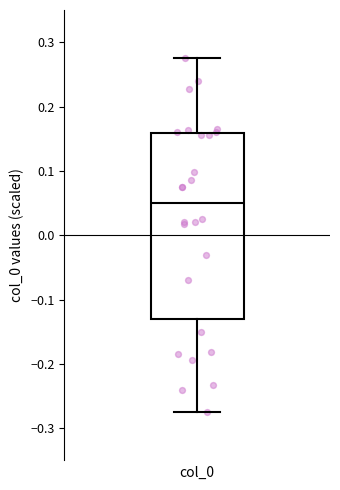

Transcribe this box plot: give where the median line is, the range the box spans, and where the two whiskers end, as read against the y-axis. The values are not printed on the chart, so give them approximately, as read against the axis.

median 0.05, box -0.13 to 0.16, whiskers -0.27 to 0.28